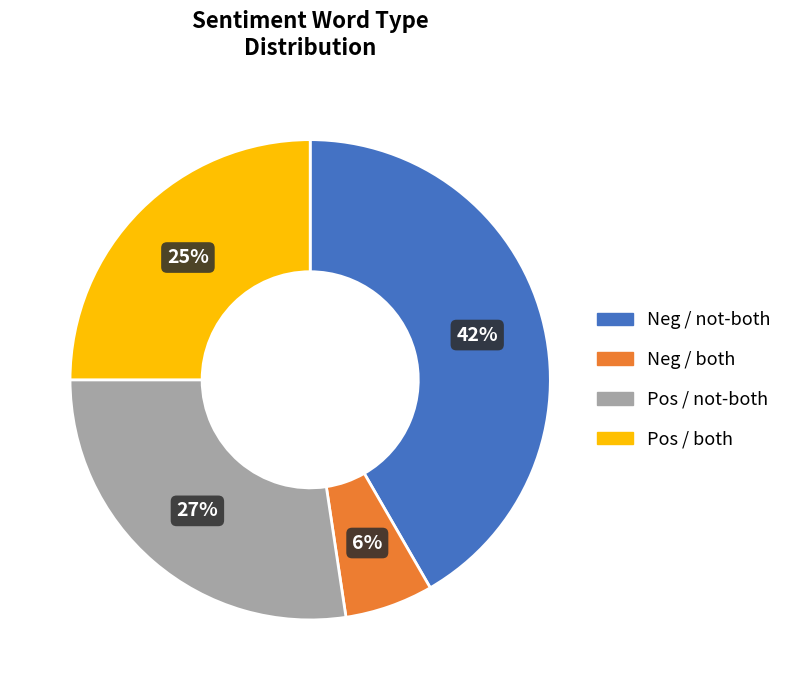

To the nearest percent, what percentage of the pie is Pos / both?

25%